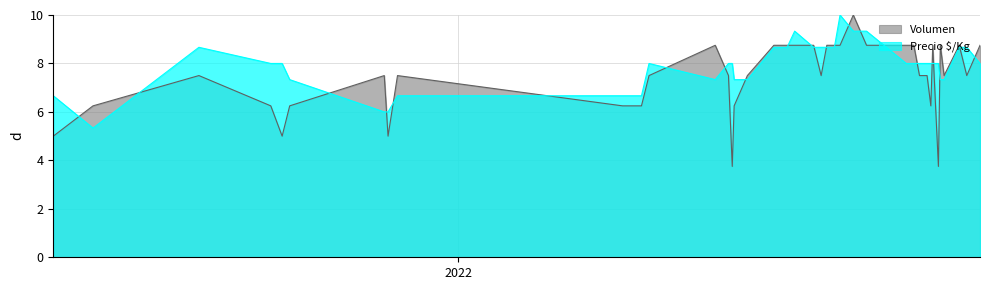

Rank the series by their maximum value, from highest to lowest.

Volumen, Precio $/Kg